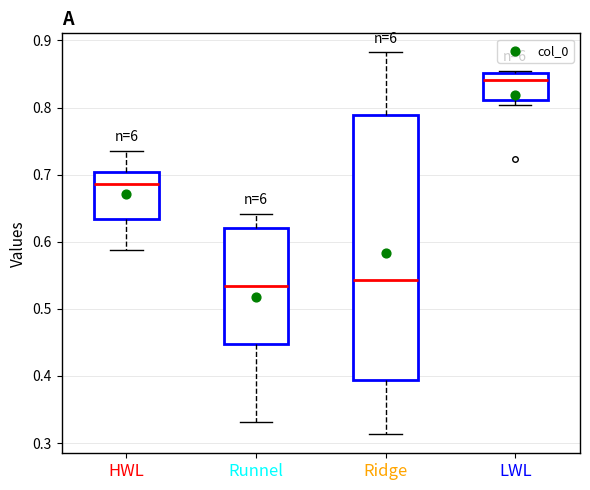

Where is the upper edge of the box for Runnel on the y-axis? The values are not printed on the chart, so give them approximately, as read against the axis.

0.62